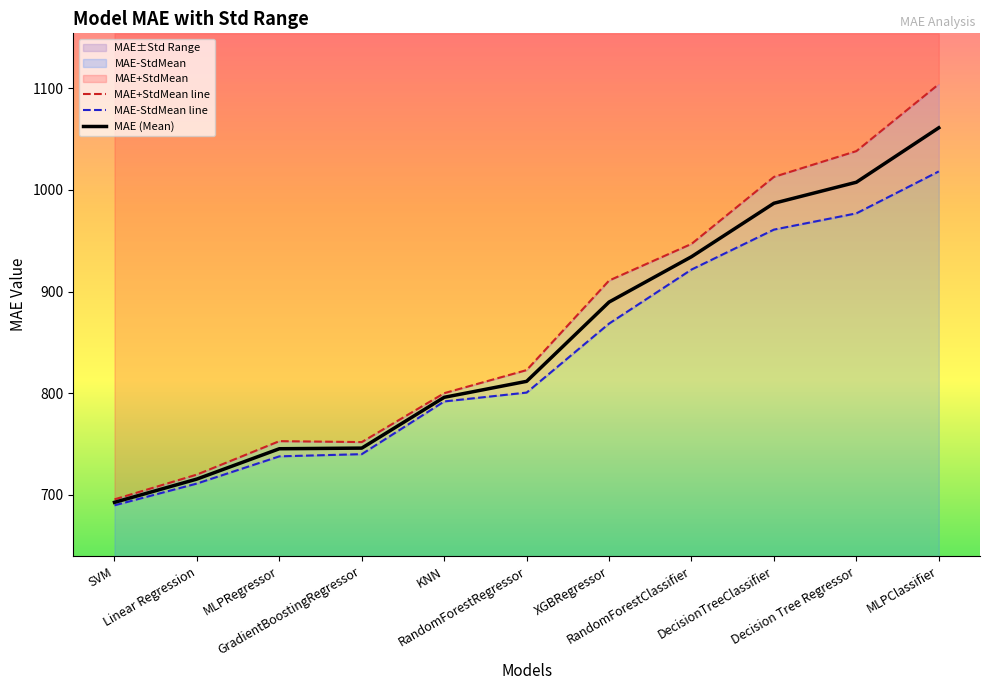

In MAE+StdMean line, how many points are higher than both neighbors (excluding endpoints)?

1